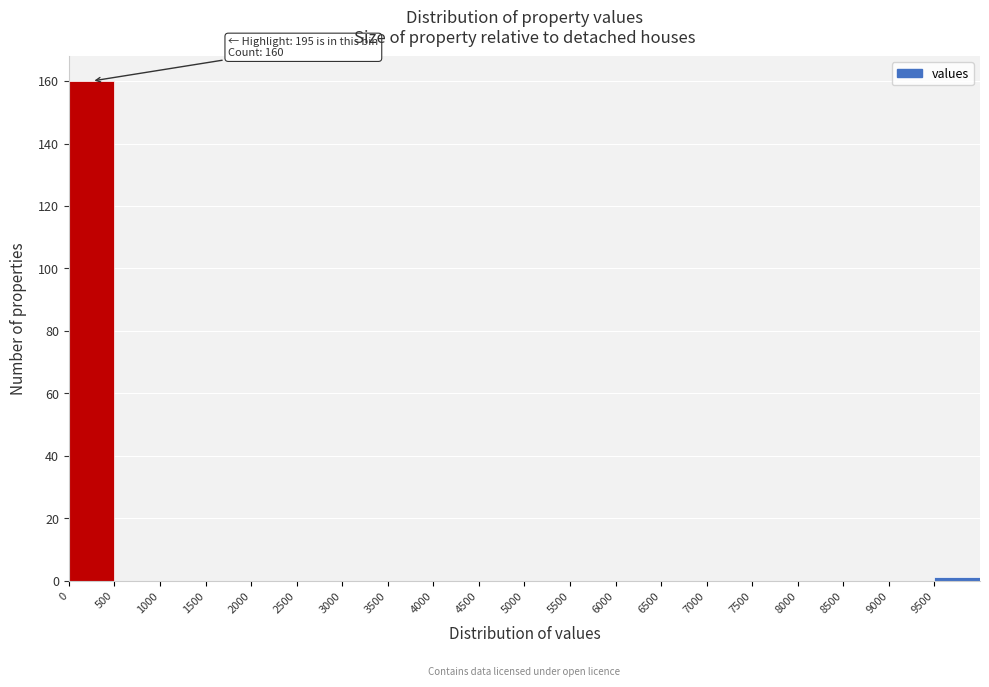

Over which range of the x-axis is the bar tallest?

0 to 500